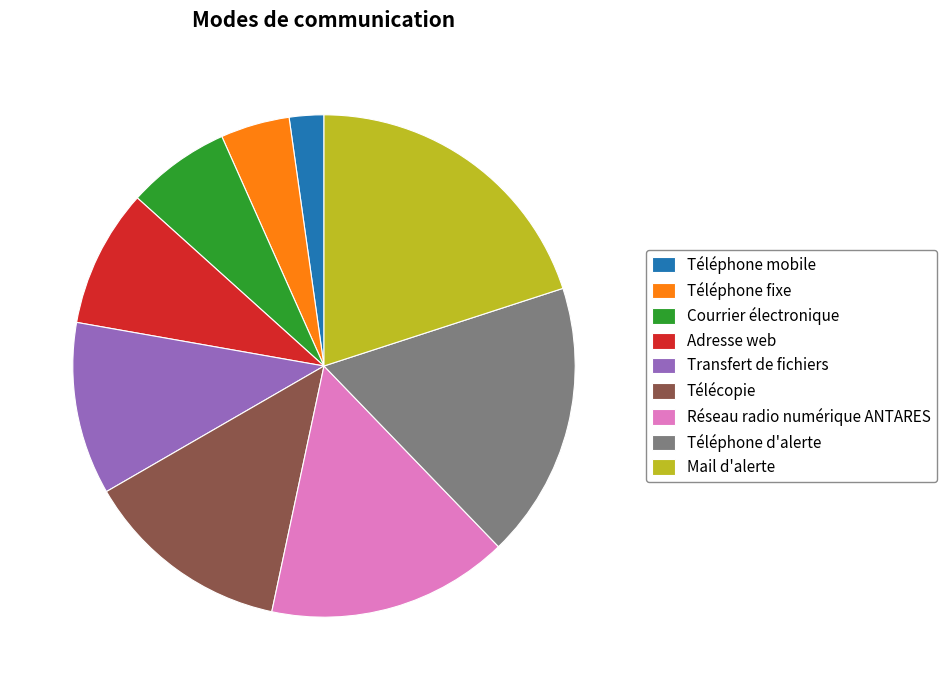

Is the sum of Mail d'alerte and Réseau radio numérique ANTARES greater than half?

No